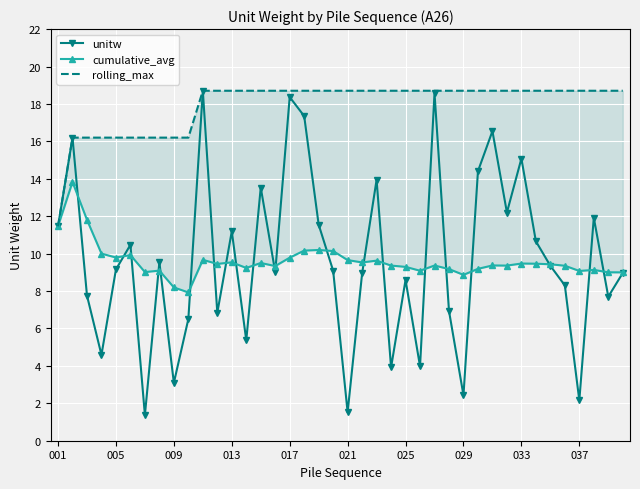

True or false: unitw has more than 2 points higher than both neighbors.

True